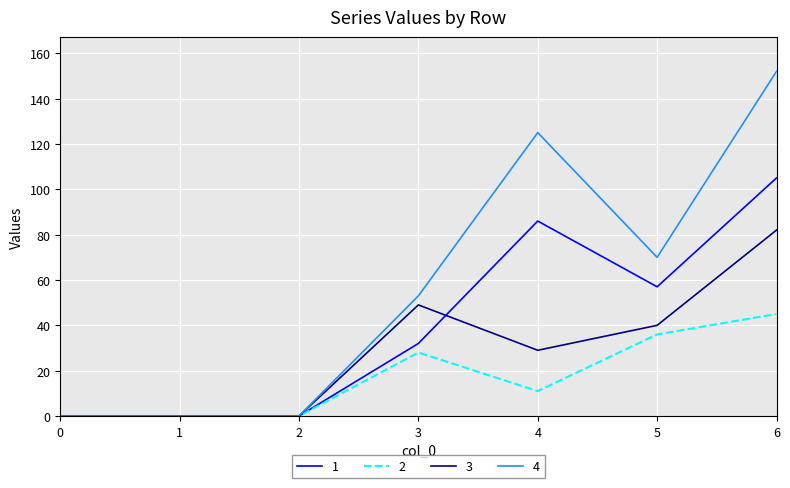

The value of 3 at 1 is 0. True or false?

True